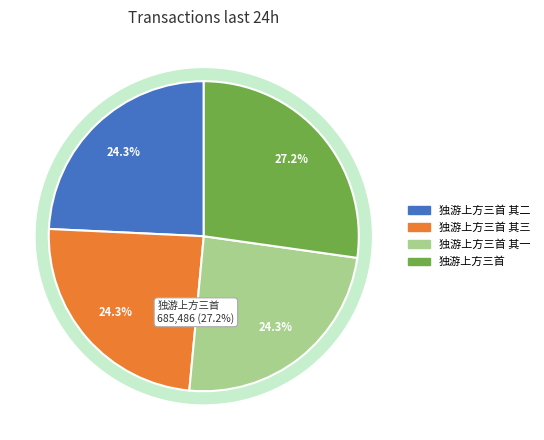

Which category has the biggest portion of the pie?

独游上方三首